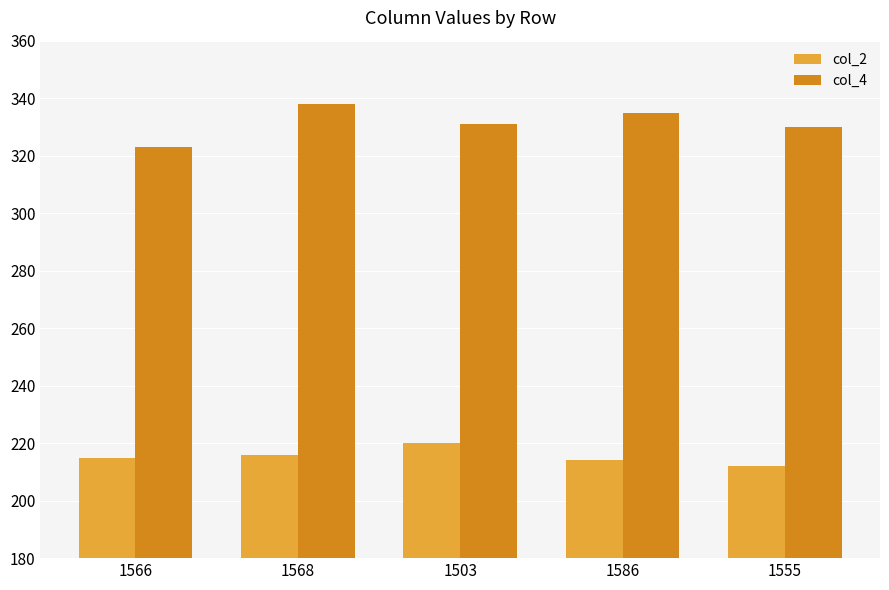

What is the difference between the col_4 values at 1568 and 1503?

7